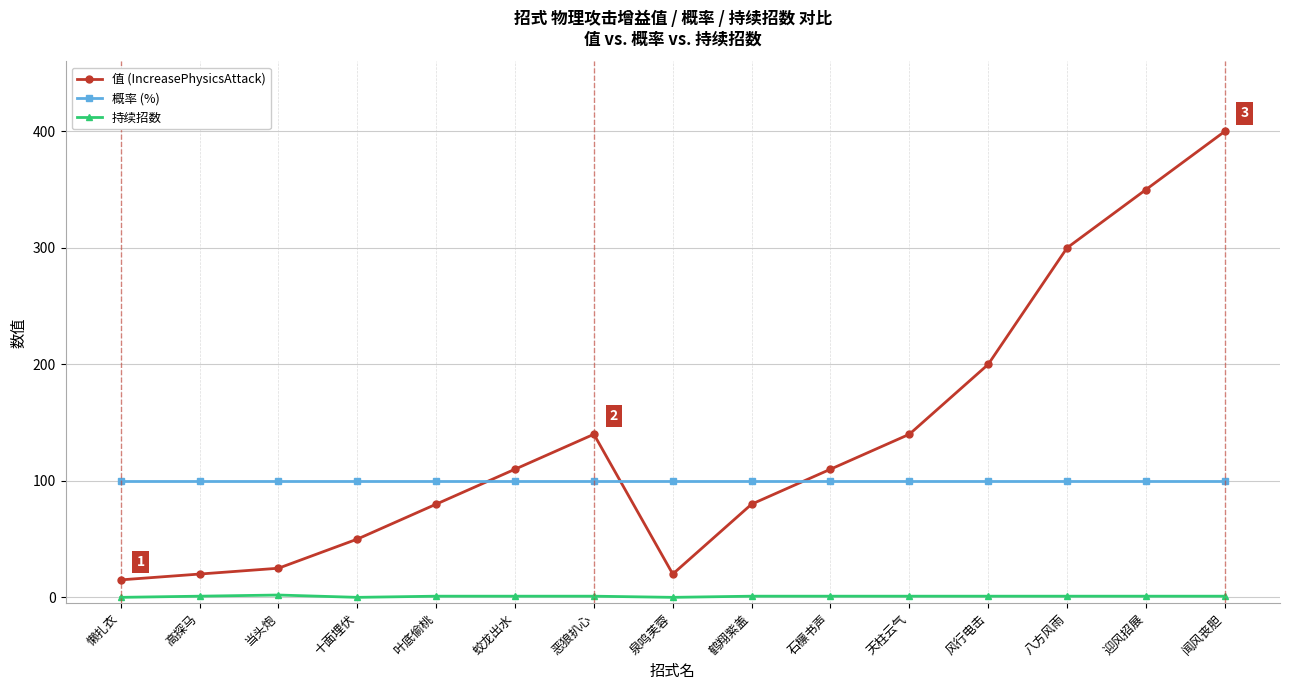

What is the label of the 13th point from the right?

当头炮